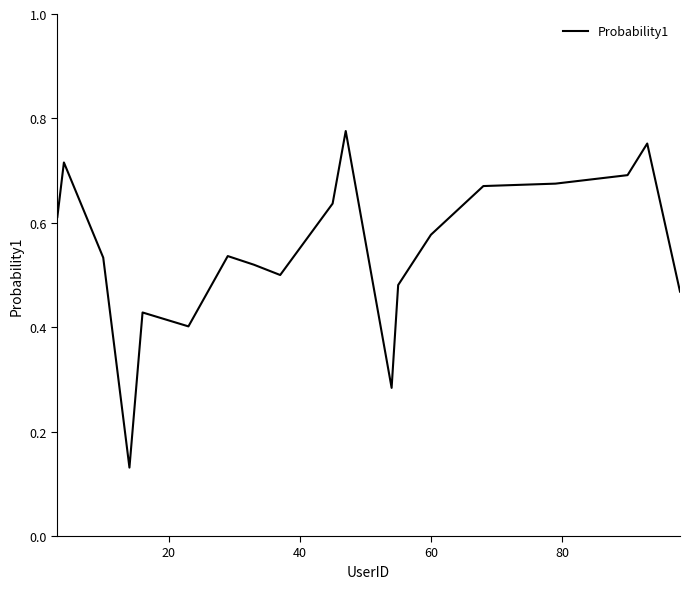

How many interior local valleys (lower than both neighbors) does the data have?

4